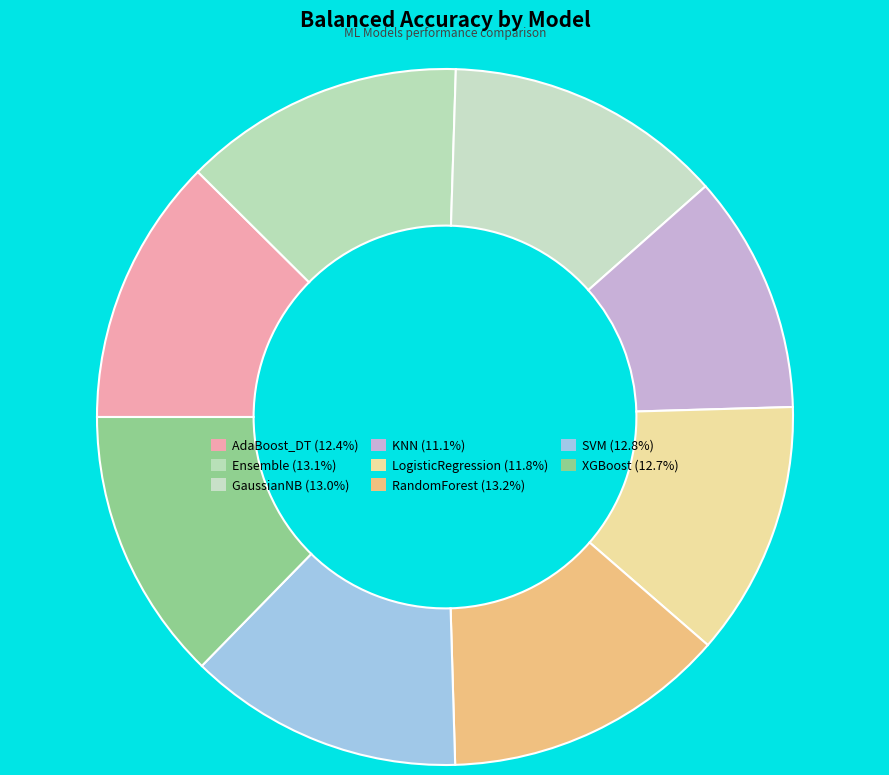

How many segments does this pie chart have?

8